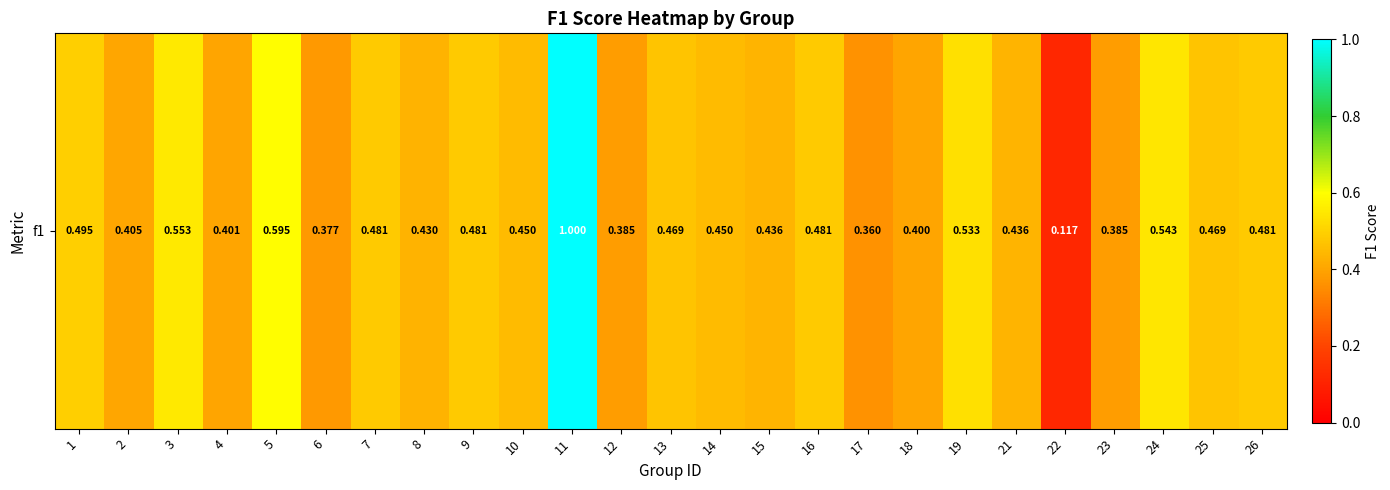

How many series are shown in this chart?

1